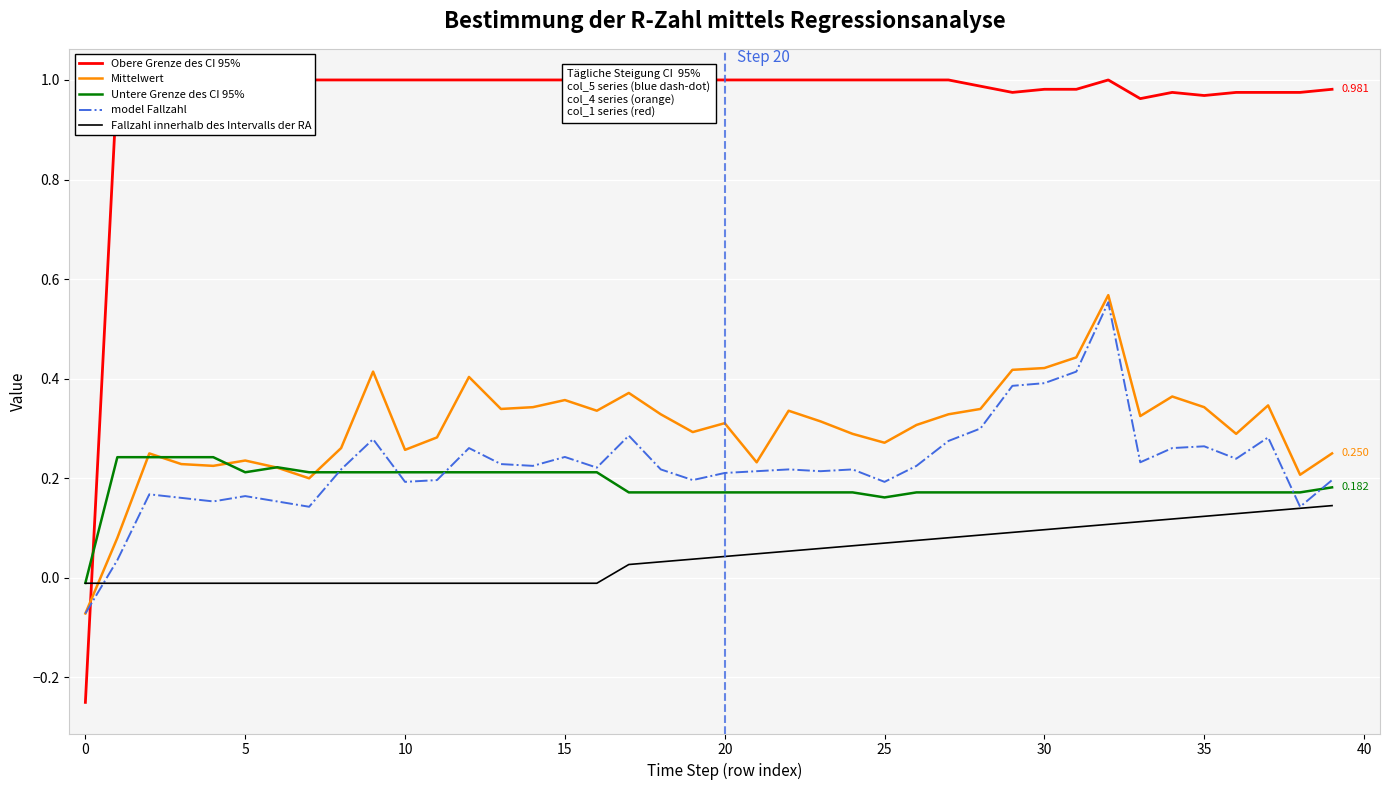

Which series ends up on top after the final intersection of Fallzahl innerhalb des Intervalls der RA and Mittelwert?

Mittelwert